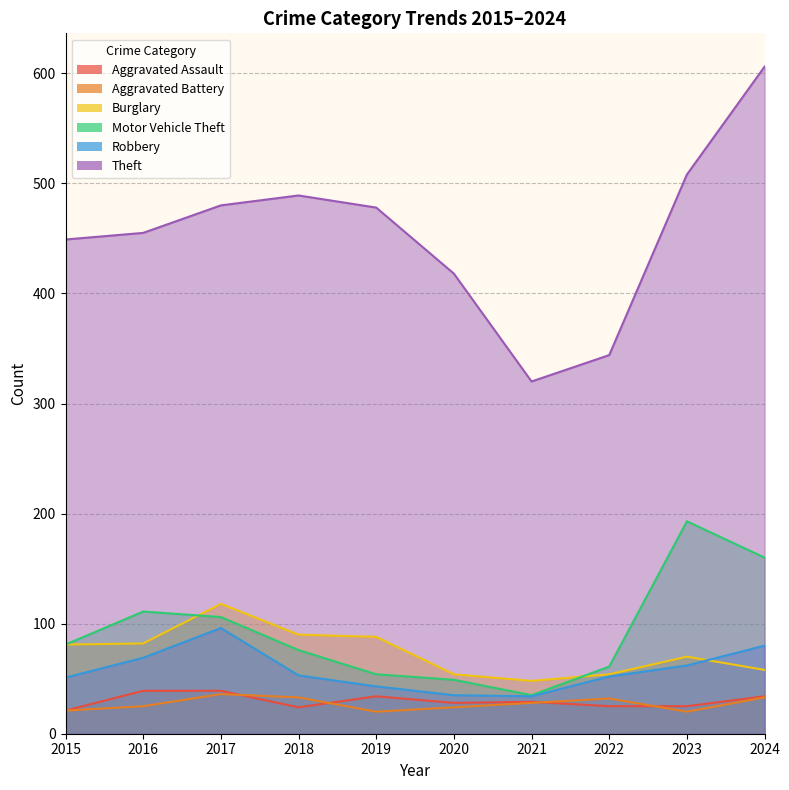

True or false: Burglary and Aggravated Battery cross at least once.

False